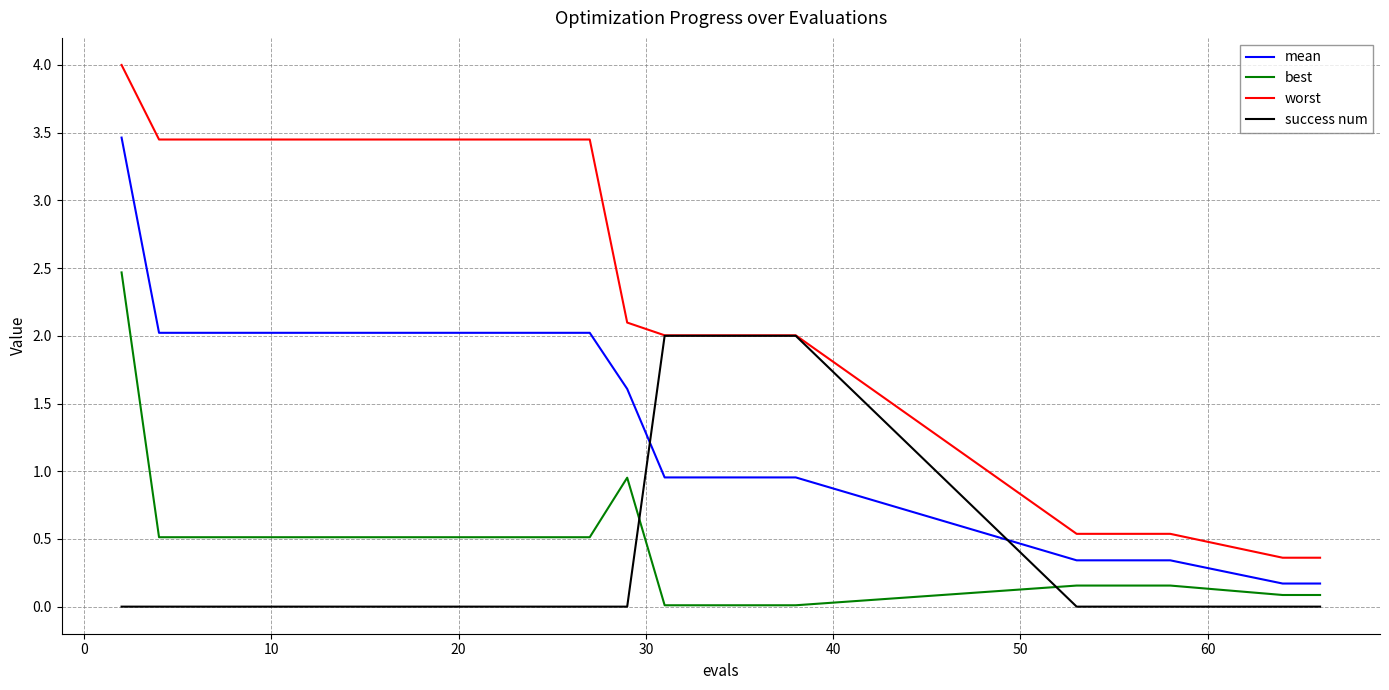

What is the maximum value for mean?

3.5